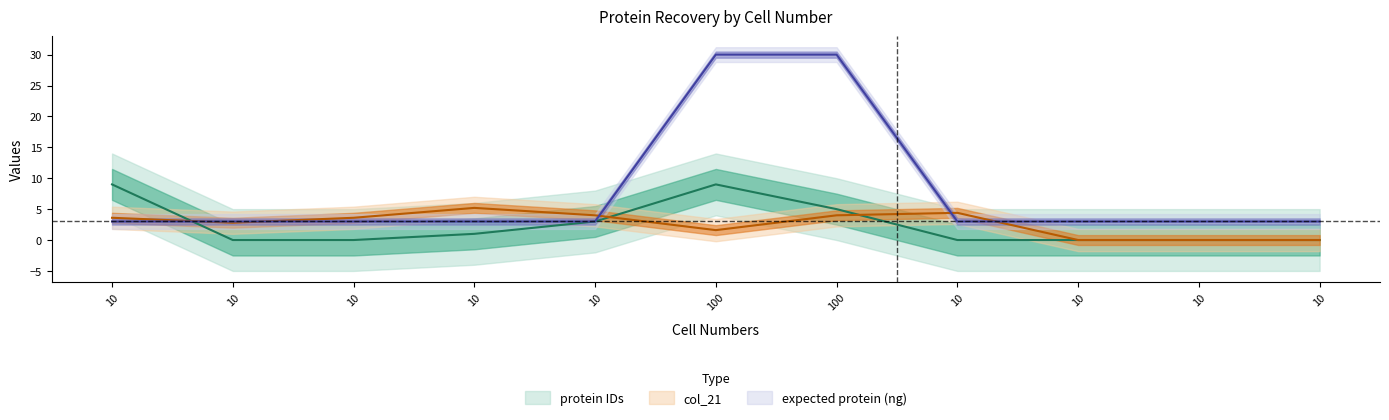

What is the average value of the protein IDs series?

2.5